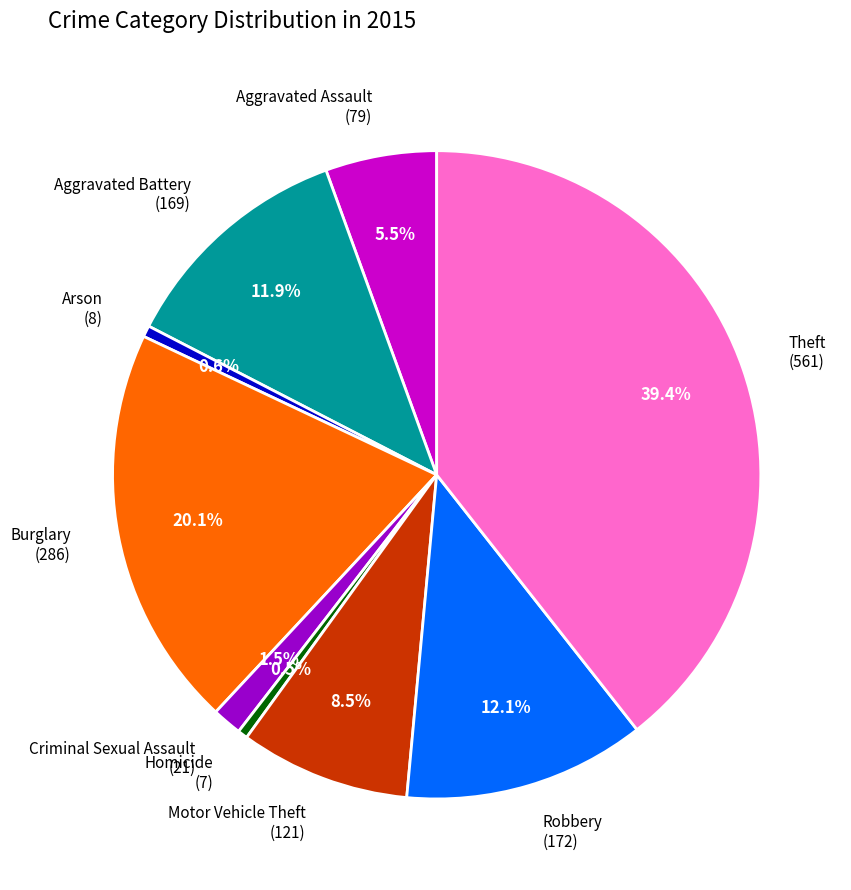

Does Homicide account for over 50% of the chart?

No